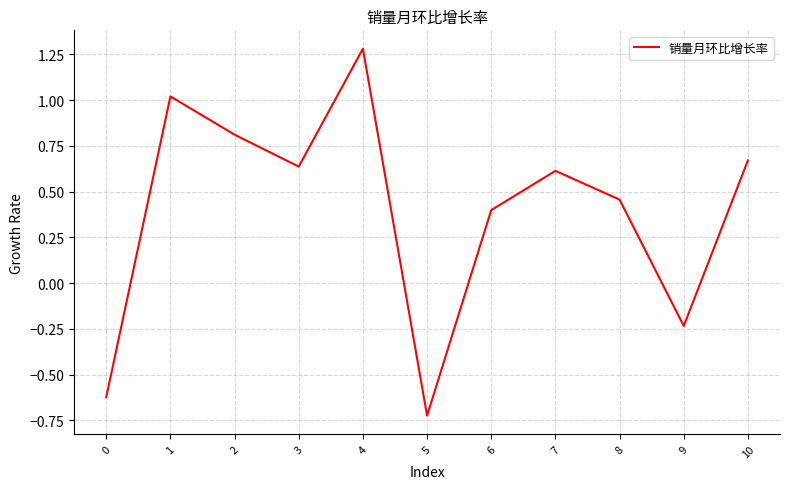

Which label corresponds to the smallest value in the chart?

5